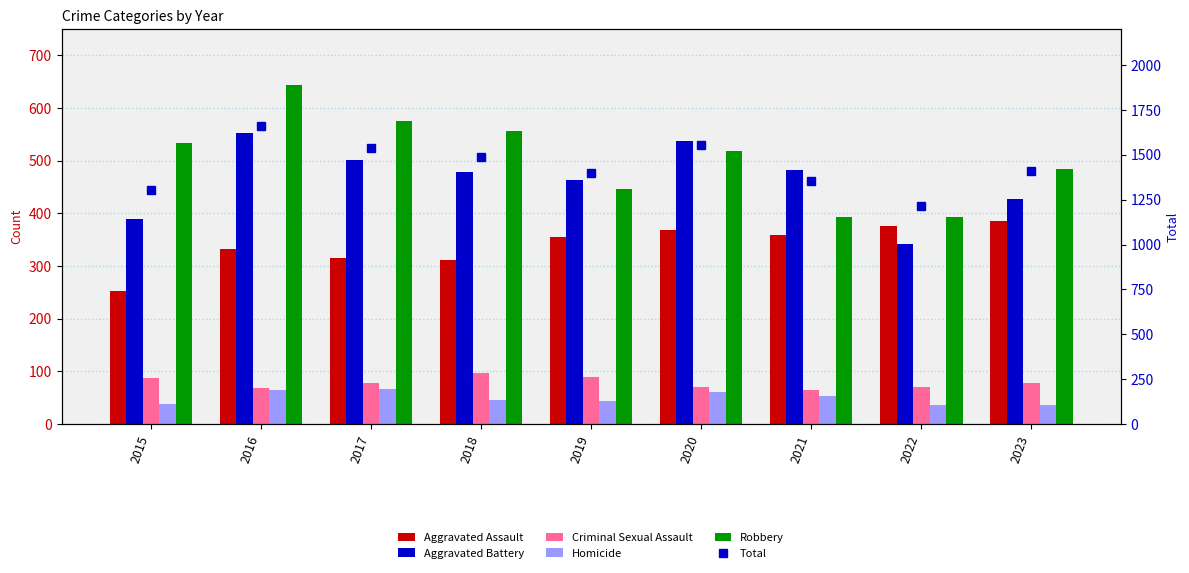

What is the value of the Homicide bar at the 1st from the left?

39